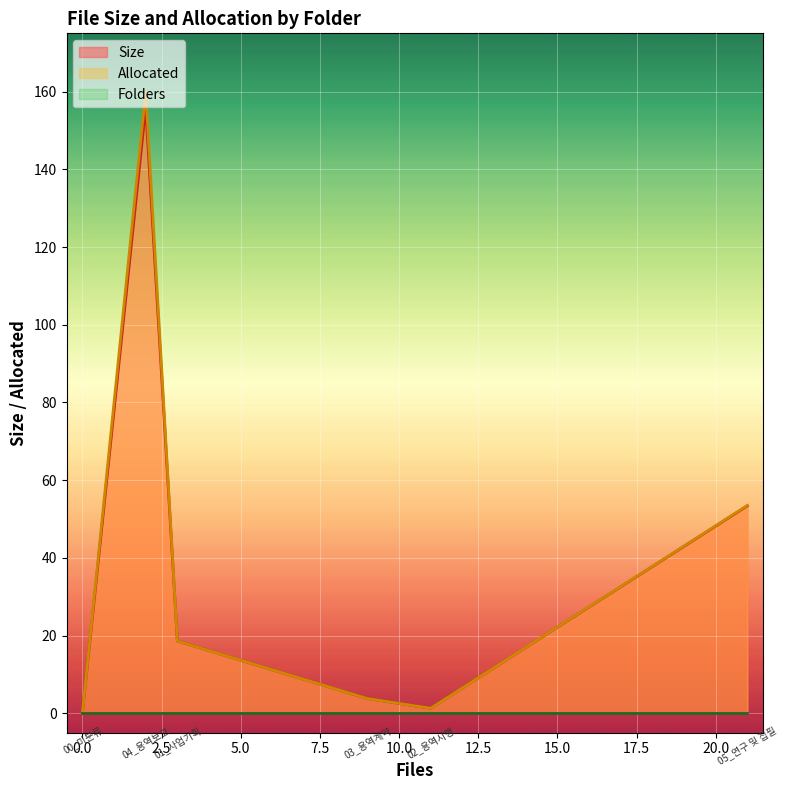

True or false: Folders and Size cross at least once.

False